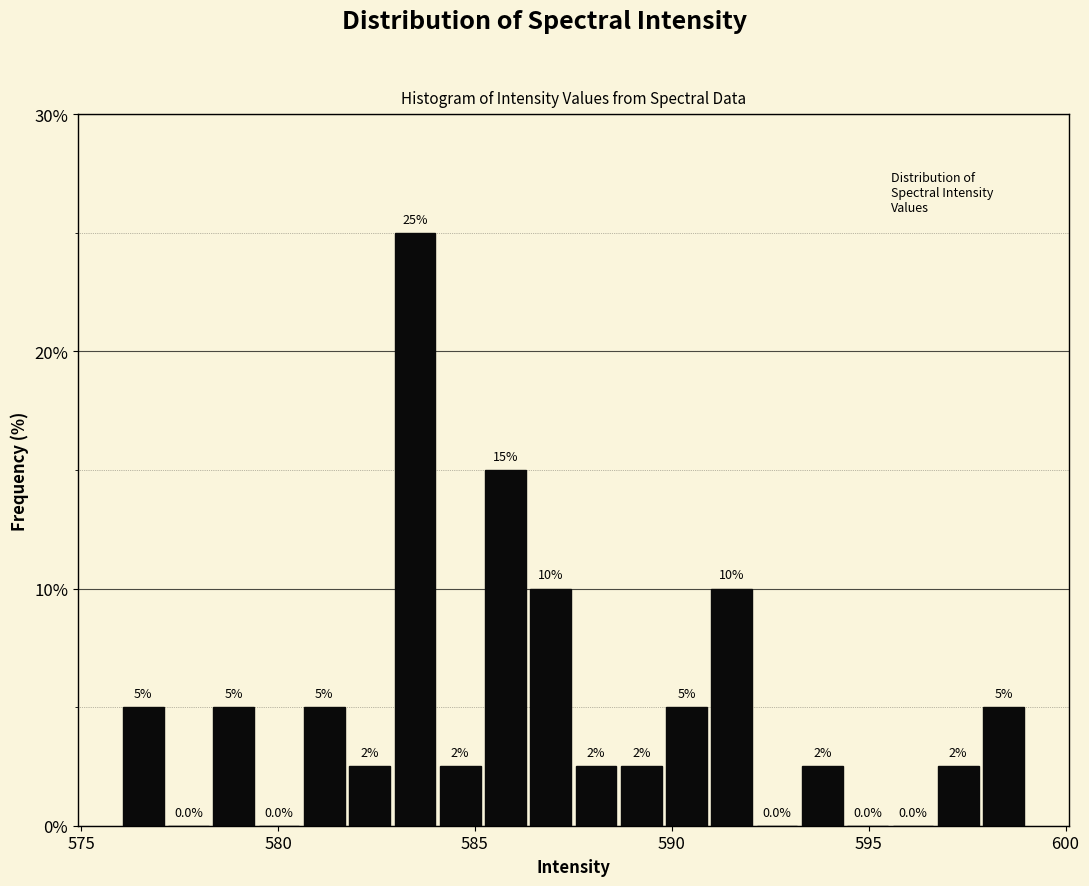

Around what value on the x-axis is the tallest bar? Give the approximate position of its centre, as read against the axis.

583.5